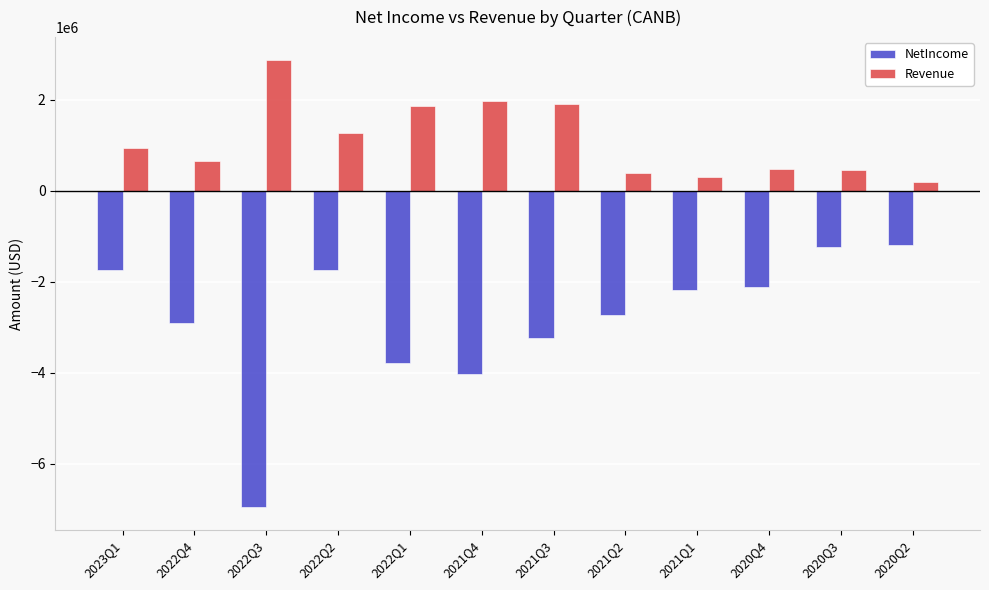

What is the difference between the maximum and second lowest values in the NetIncome series?

2828483